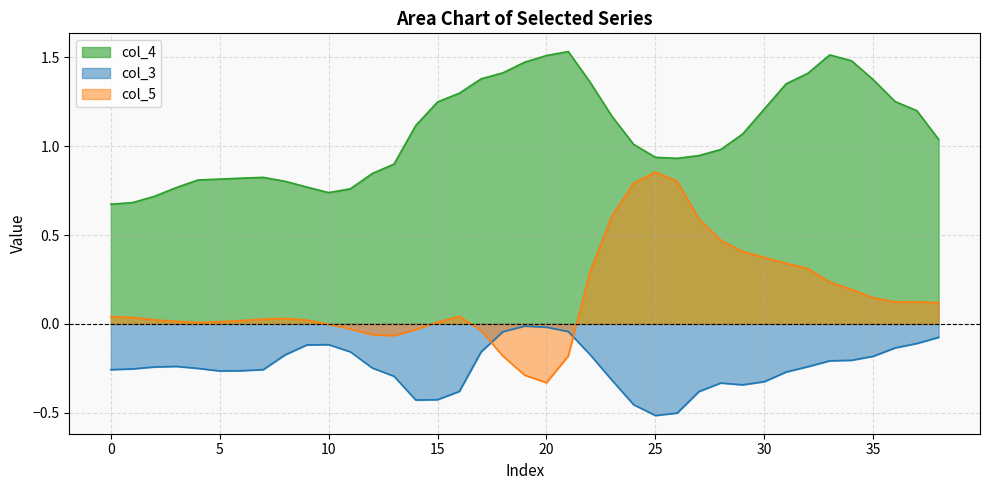

Count the number of categories in the chart.

39